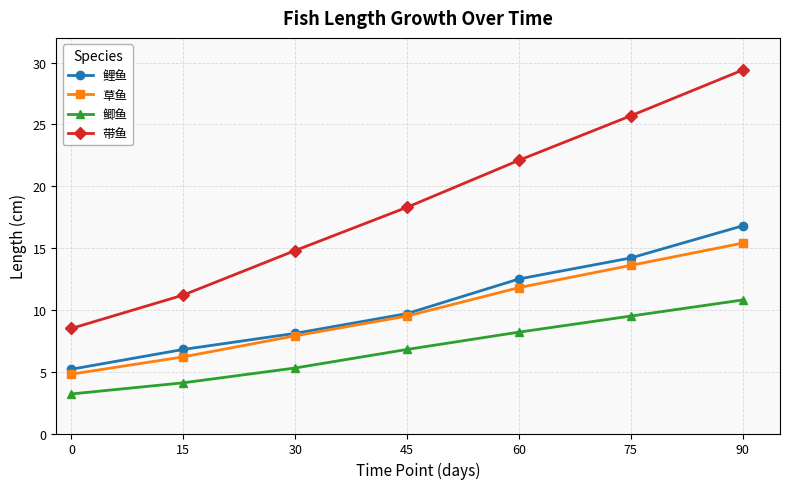

What is the total value across all series at 30?

36.1